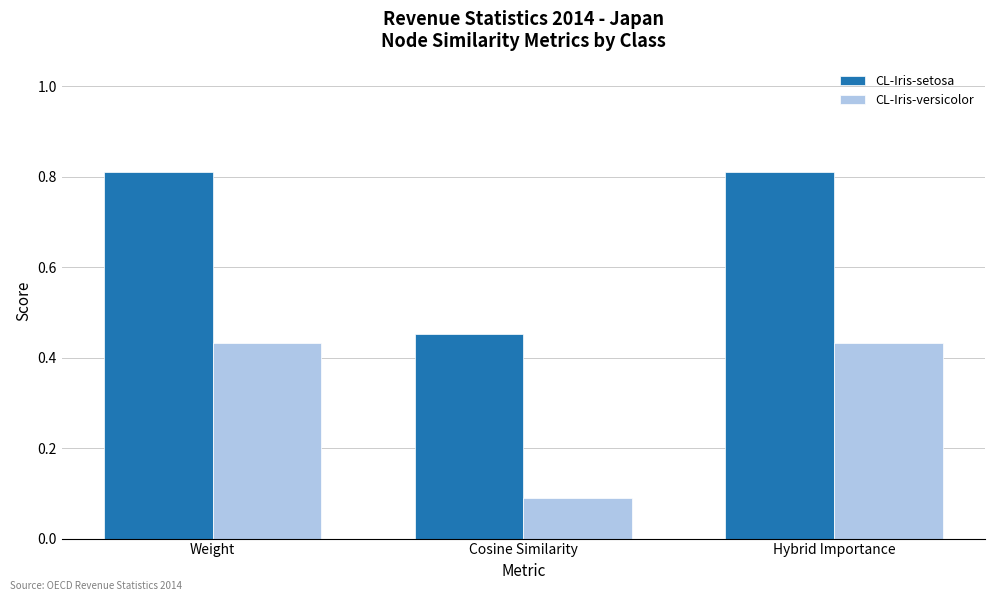

At how many categories does at least one series exceed 0?

3